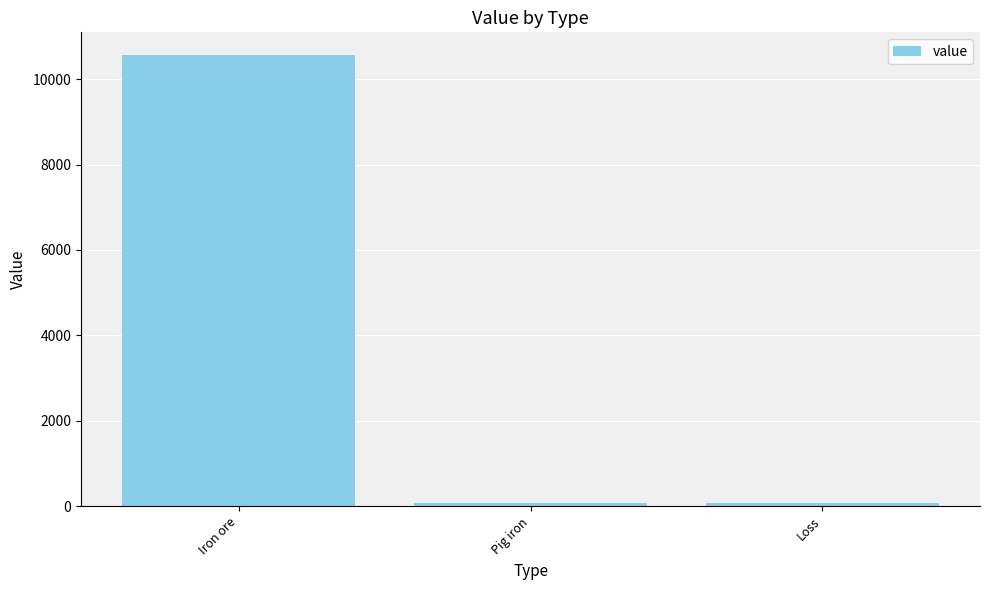

What is the label of the 3rd bar from the right?

Iron ore